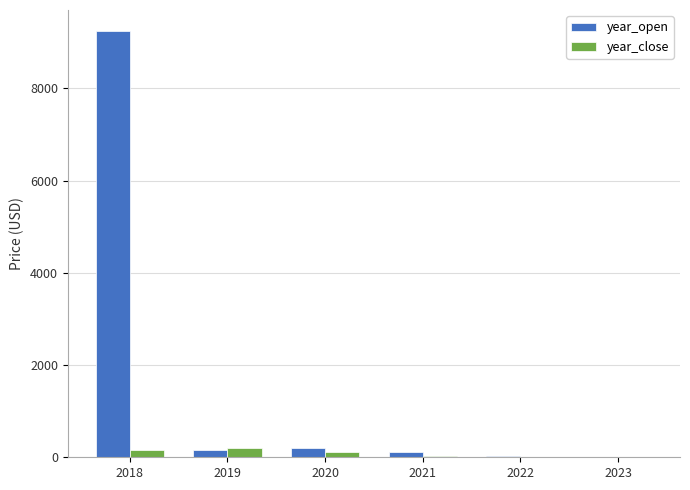

What is the difference between the year_close values at 2022 and 2018?

154.7